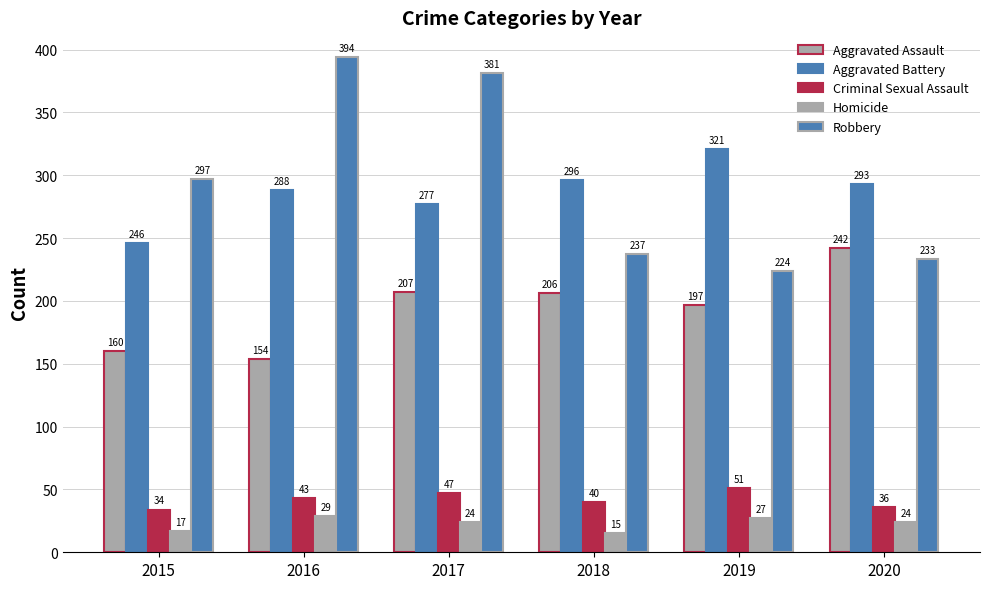

Rank the categories by Robbery value from lowest to highest.

2019, 2020, 2018, 2015, 2017, 2016